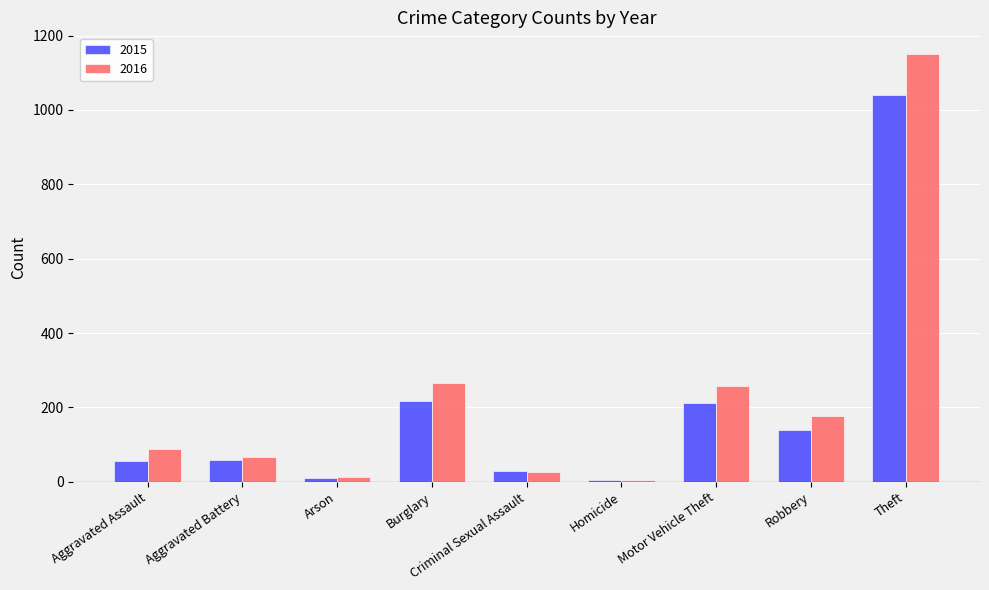

Is it true that 2016 equals 26 at Criminal Sexual Assault?

True